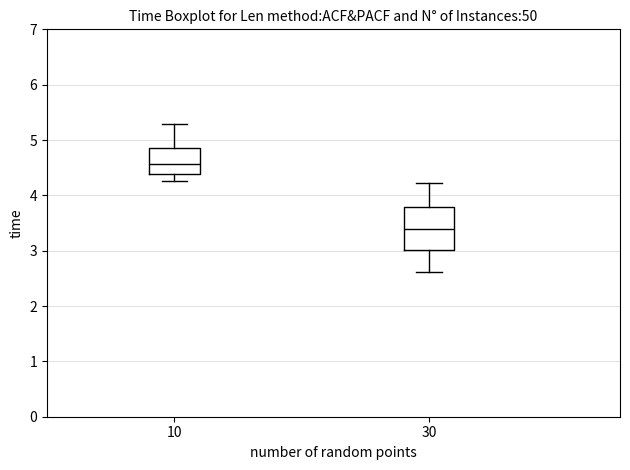

Reading left to right, transcribe this box plot: for each box, give where its median line is, the range the box spans, and where its two whiskers end, as read against the y-axis. The values are not printed on the chart, so give them approximately, as read against the axis.

10: median 4.6, box 4.4 to 4.9, whiskers 4.3 to 5.3
30: median 3.4, box 3.0 to 3.8, whiskers 2.6 to 4.2